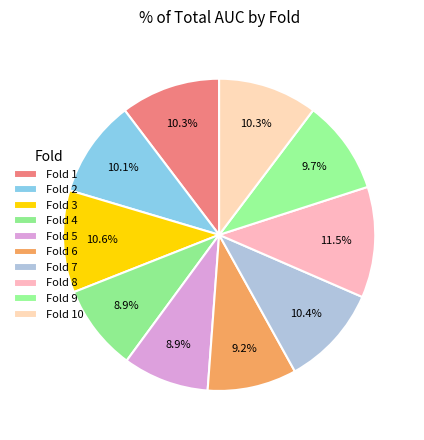

How many slices are in this pie chart?

10